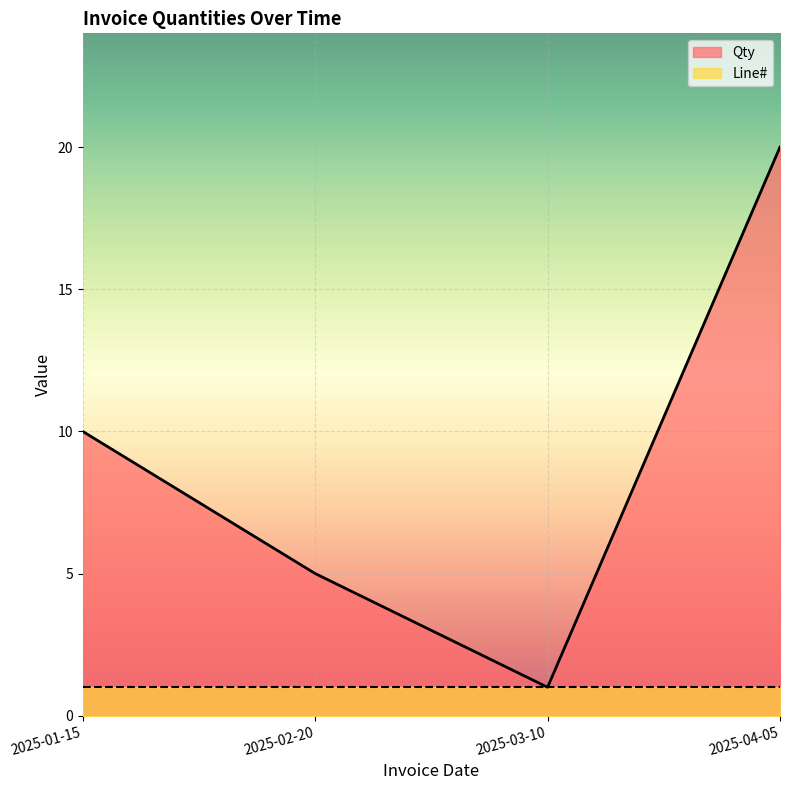

What position from the left is 2025-02-20?

2